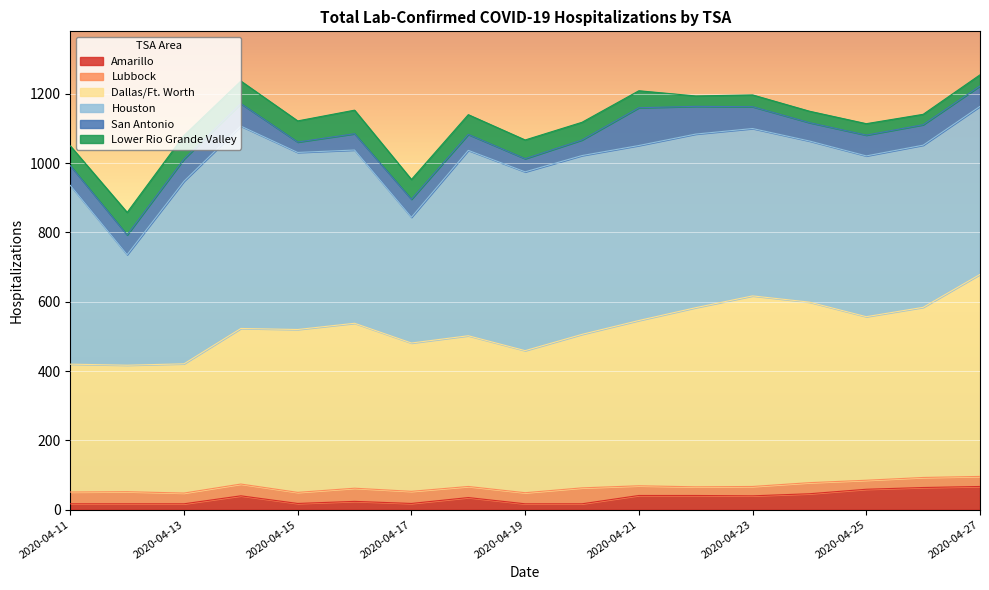

At which label does Lubbock reach its minimum?

2020-04-25